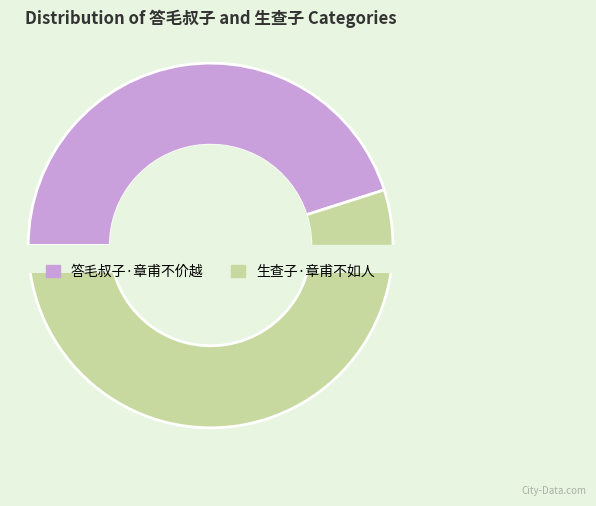

To the nearest percent, what is the difference between the 生查子·章甫不如人 and 答毛叔子·章甫不价越 slice percentages?

10%